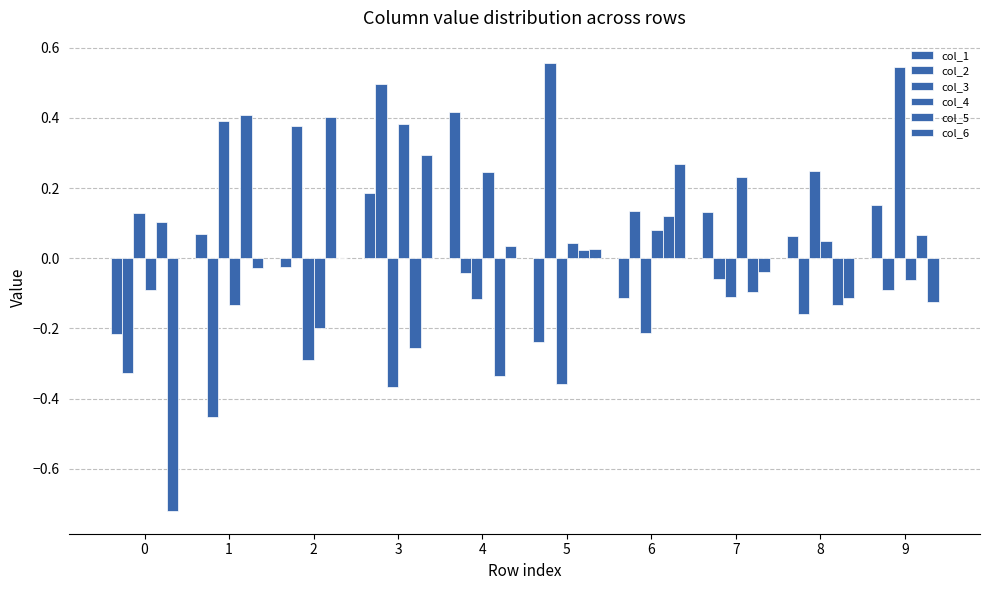

How many groups of bars are there?

10